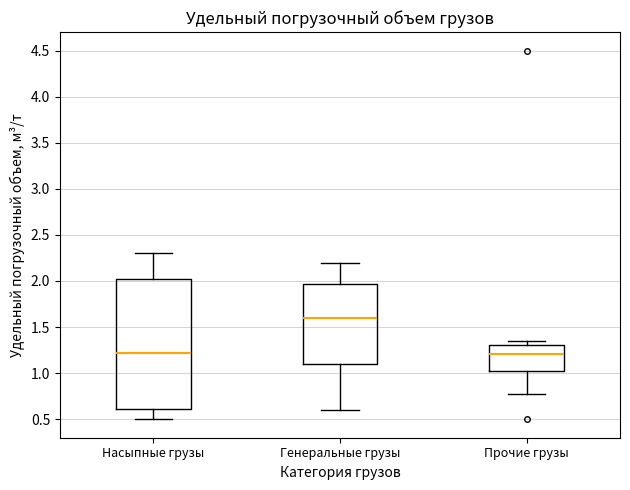

Comparing the boxes themselves (not the whiskers), which one is the tallest?

Насыпные грузы